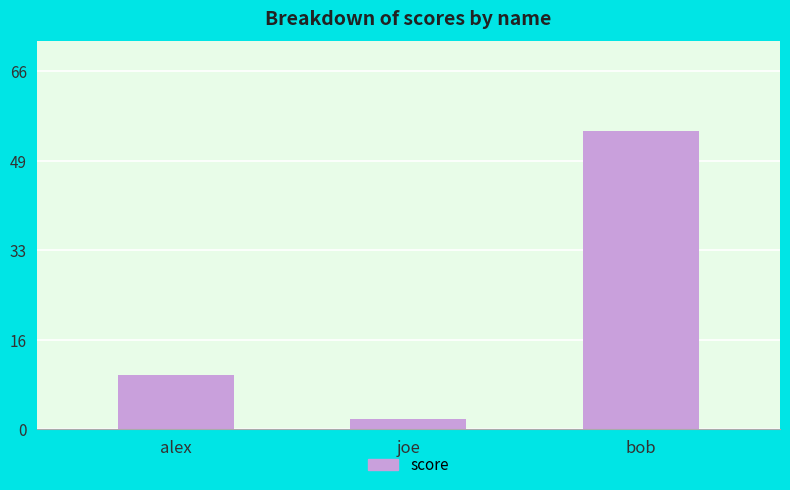

List the labels in order of value, smallest first.

joe, alex, bob